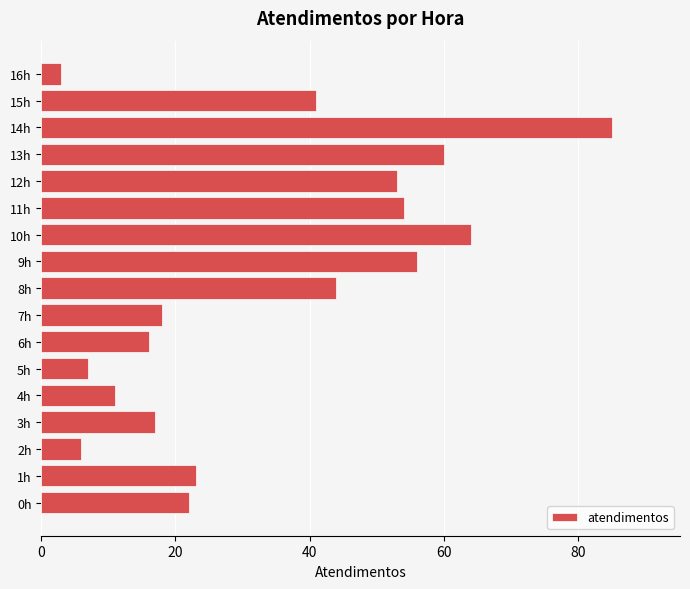

At which category does the chart reach its peak across all series?

14h